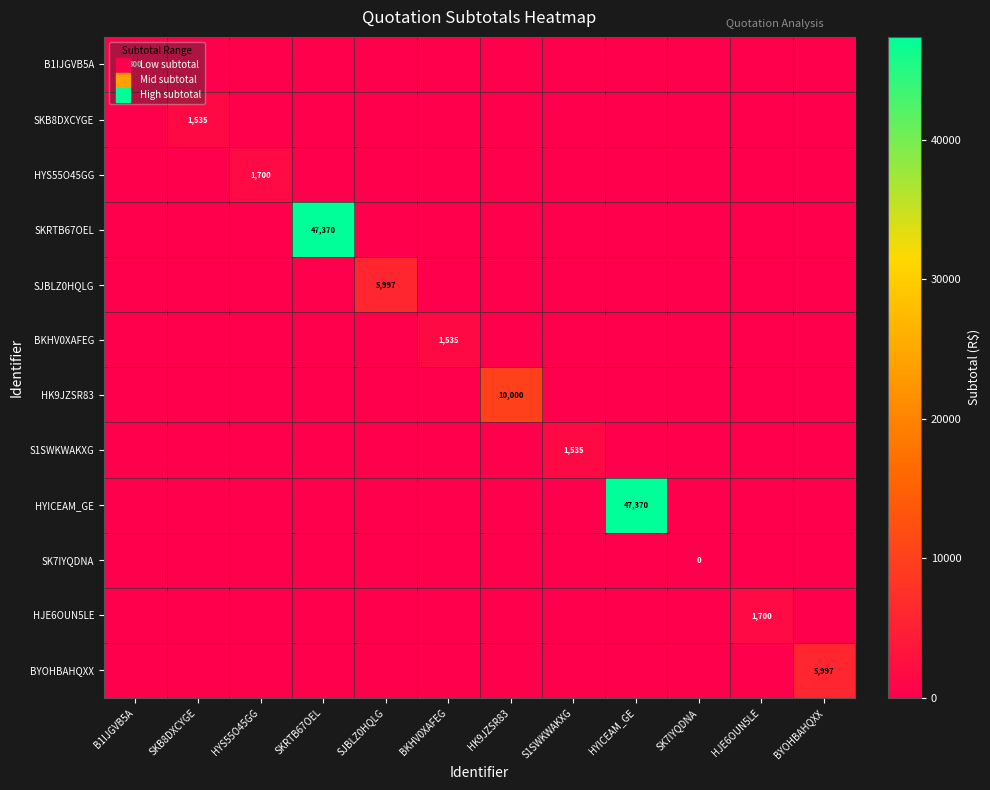

Which series has the largest range (max minus min)?

SKRTB67OEL